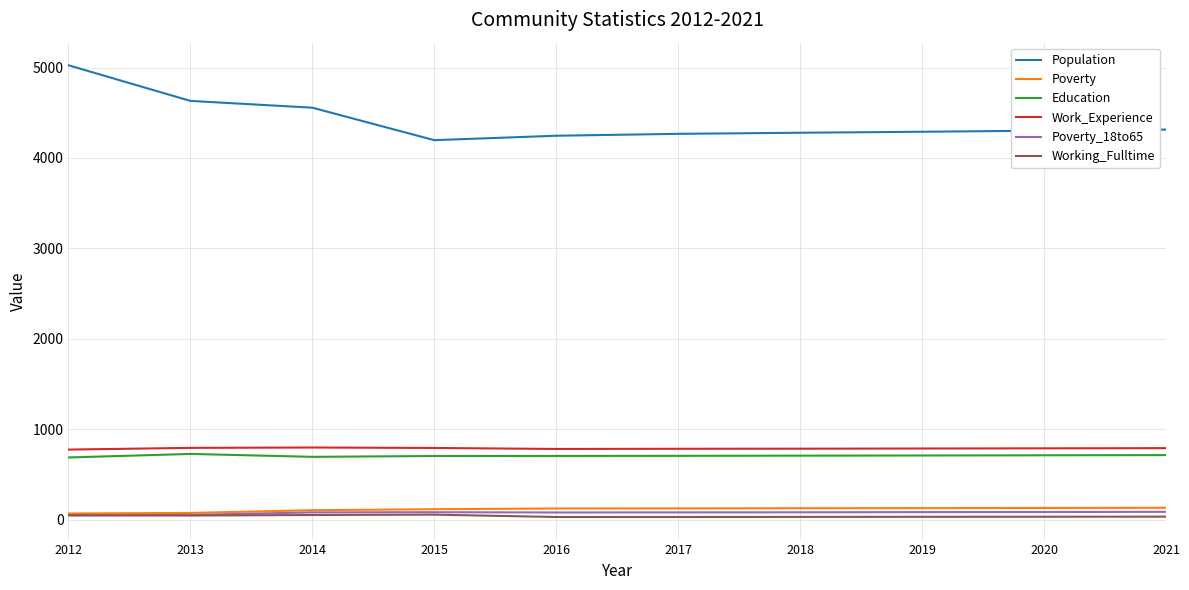

Which series has the largest range (max minus min)?

Population